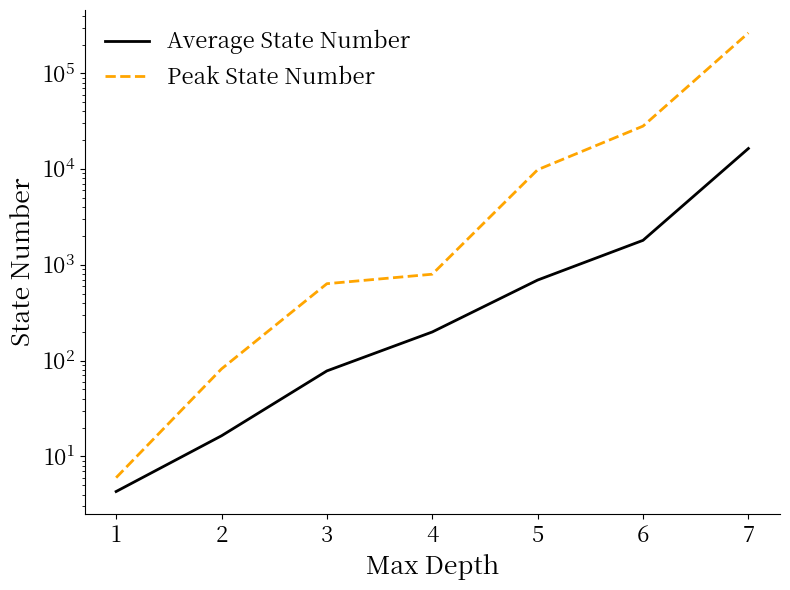

How many data points in Peak State Number are less than 799?

3